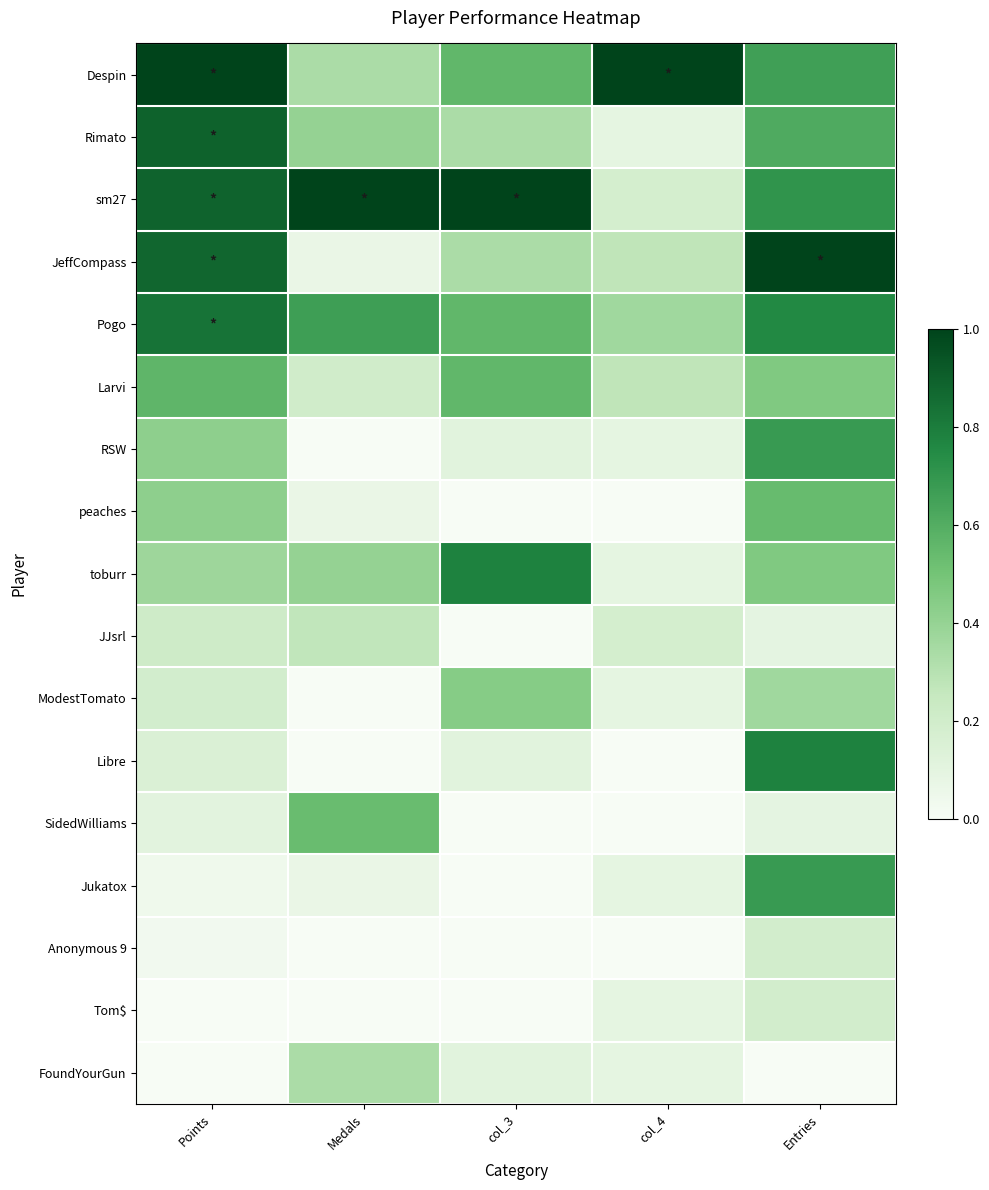

Count the number of data series in this chart.

17